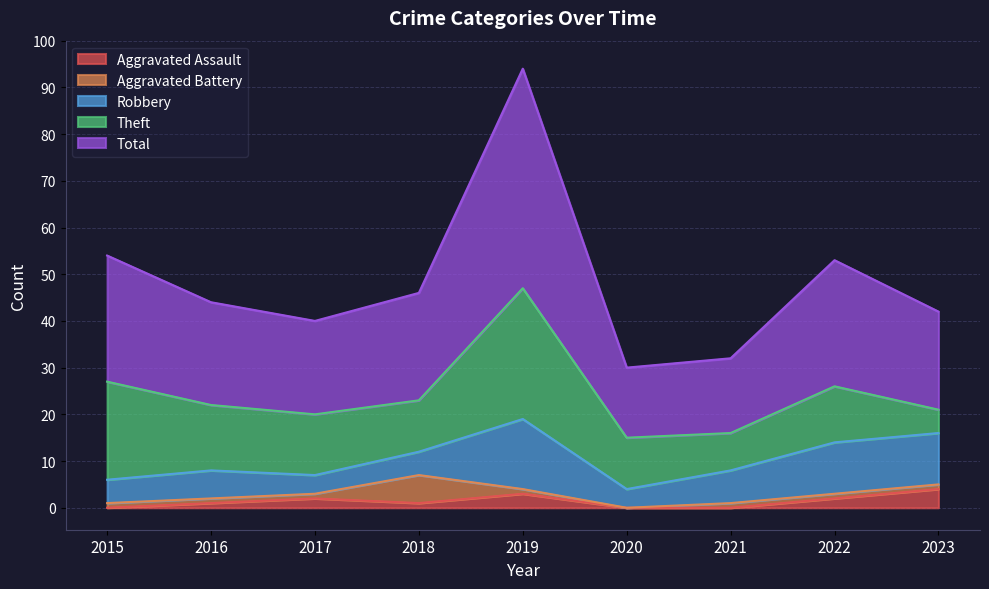

How many data points in Aggravated Assault are above 1?

4